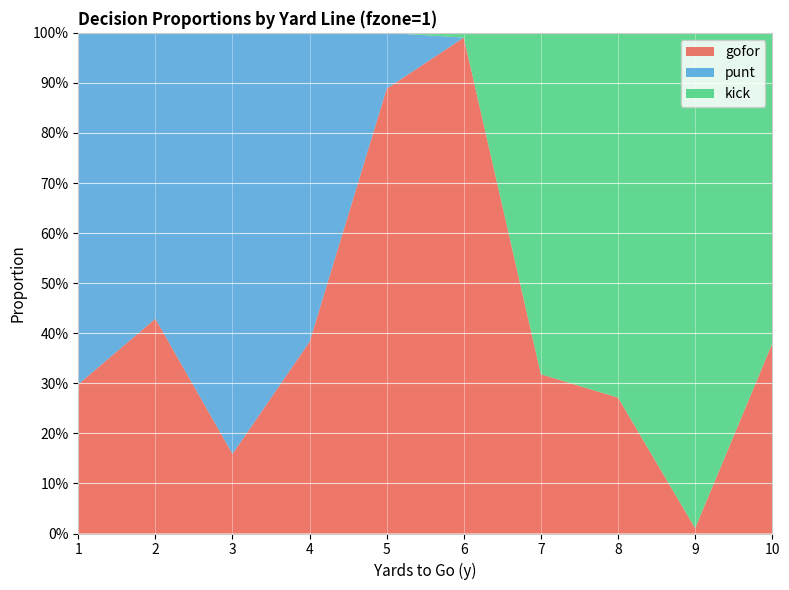

Reading left to right, extract all data points from this chart.

gofor: 1=0.3	2=0.4	3=0.2	4=0.4	5=0.9	6=1.0	7=0.3	8=0.3	9=0.0	10=0.4
punt: 1=0.7	2=0.6	3=0.8	4=0.6	5=0.1	6=0.0	7=0.0	8=0.0	9=0.0	10=0.0
kick: 1=0.0	2=0.0	3=0.0	4=0.0	5=0.0	6=0.0	7=0.7	8=0.7	9=1.0	10=0.6